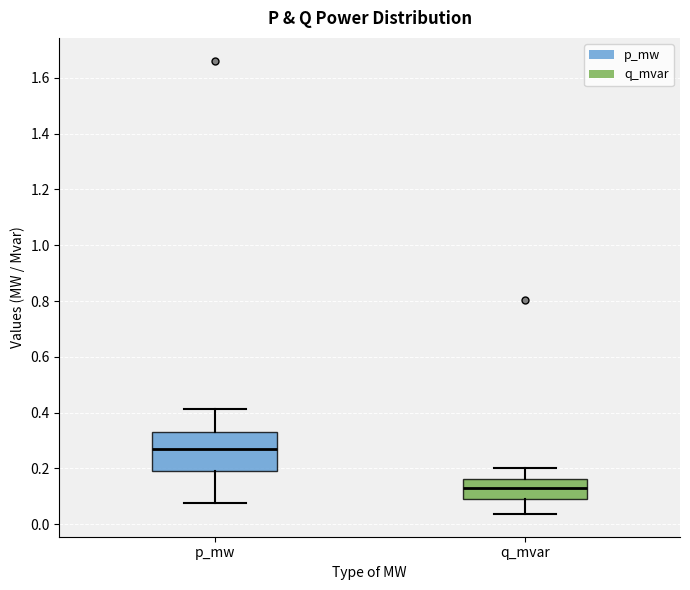

Reading left to right, read every box against the y-axis: the position of its median line, the range the box covers, and the ends of its whiskers. The values are not printed on the chart, so give them approximately, as read against the axis.

p_mw: median 0.28, box 0.20 to 0.34, whiskers 0.08 to 0.42
q_mvar: median 0.14, box 0.10 to 0.16, whiskers 0.04 to 0.20